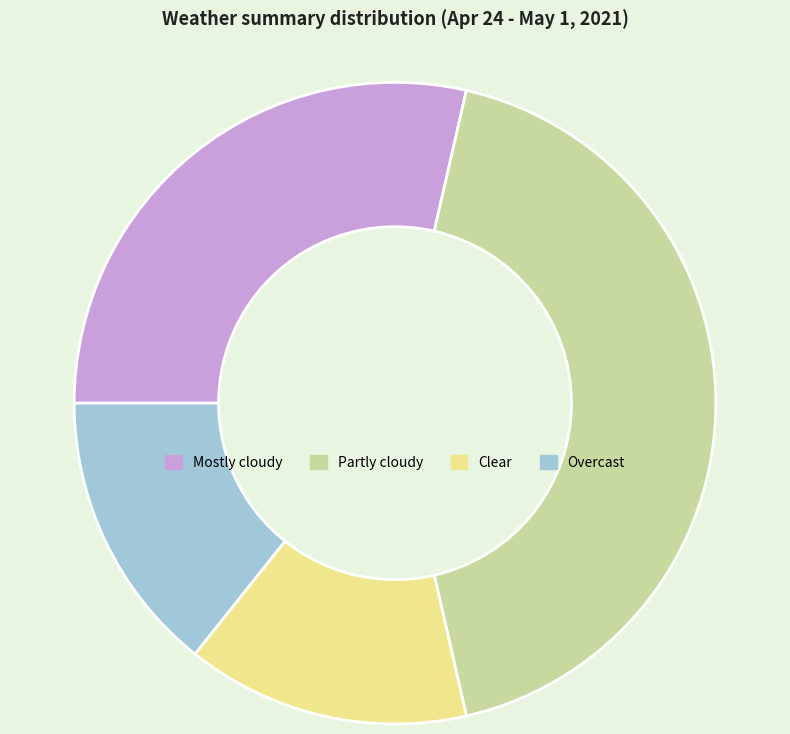

Combined, do Mostly cloudy and Clear account for over 50%?

No